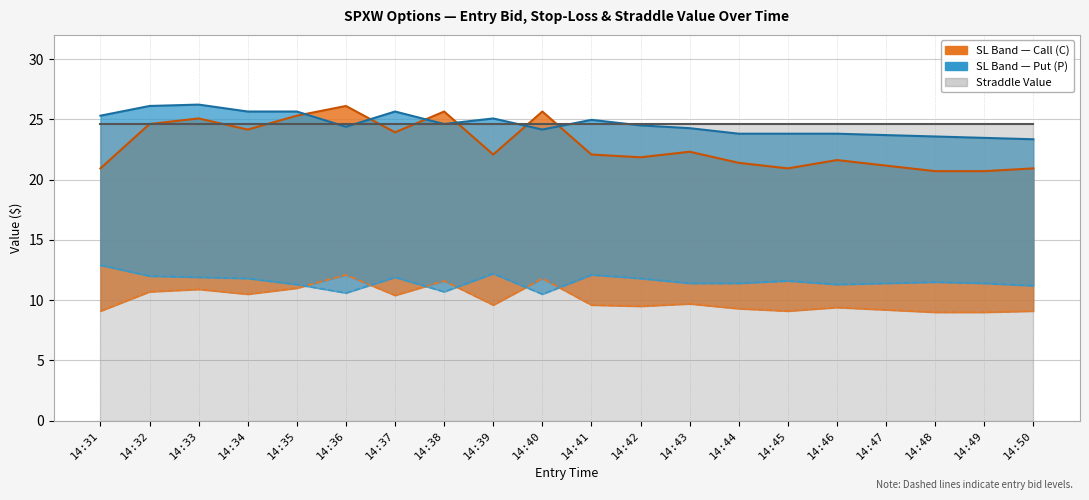

What is the difference between the highest and lowest values at 14:46?

15.2